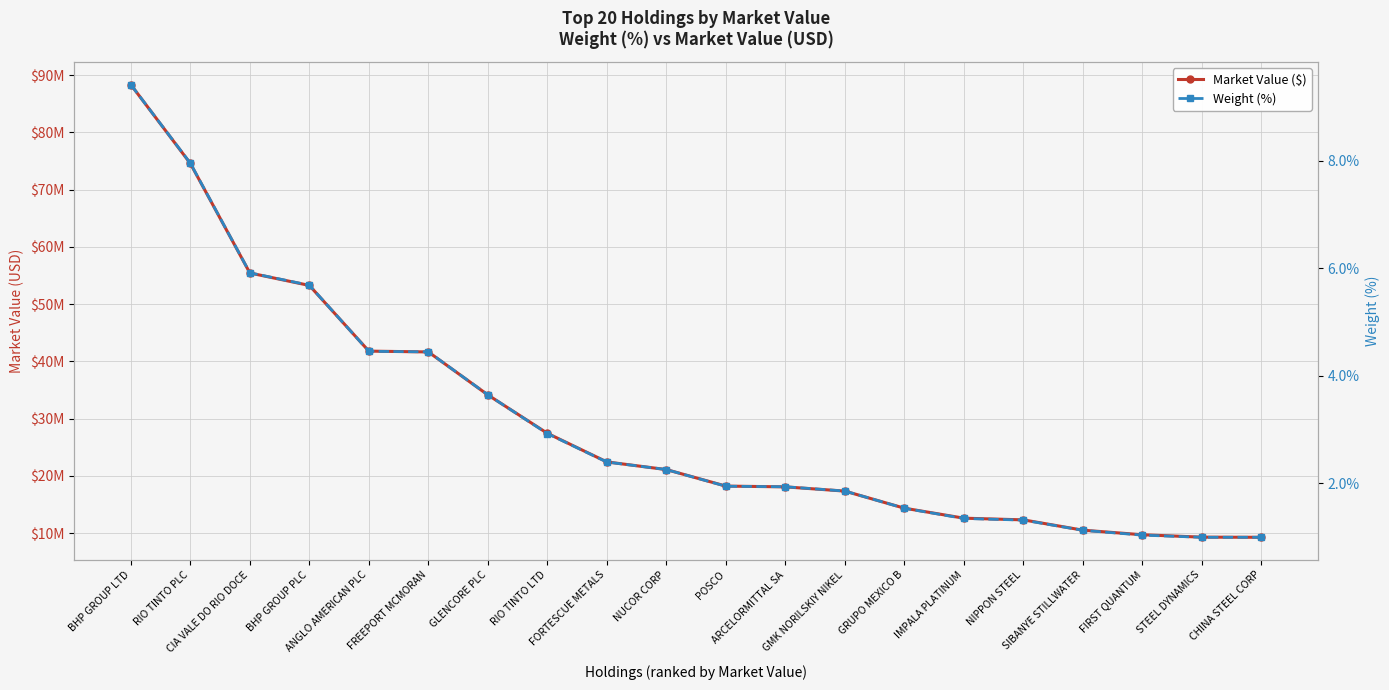

Rank the series by their maximum value, from lowest to highest.

Weight (%), Market Value ($)